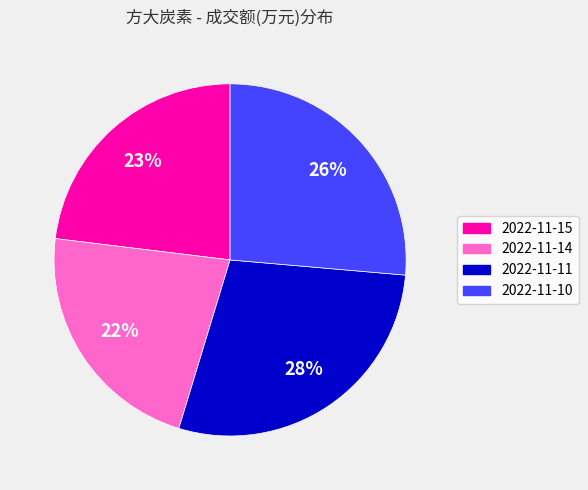

What is the ratio of the value at 2022-11-15 to the value at 2022-11-14?

1.0